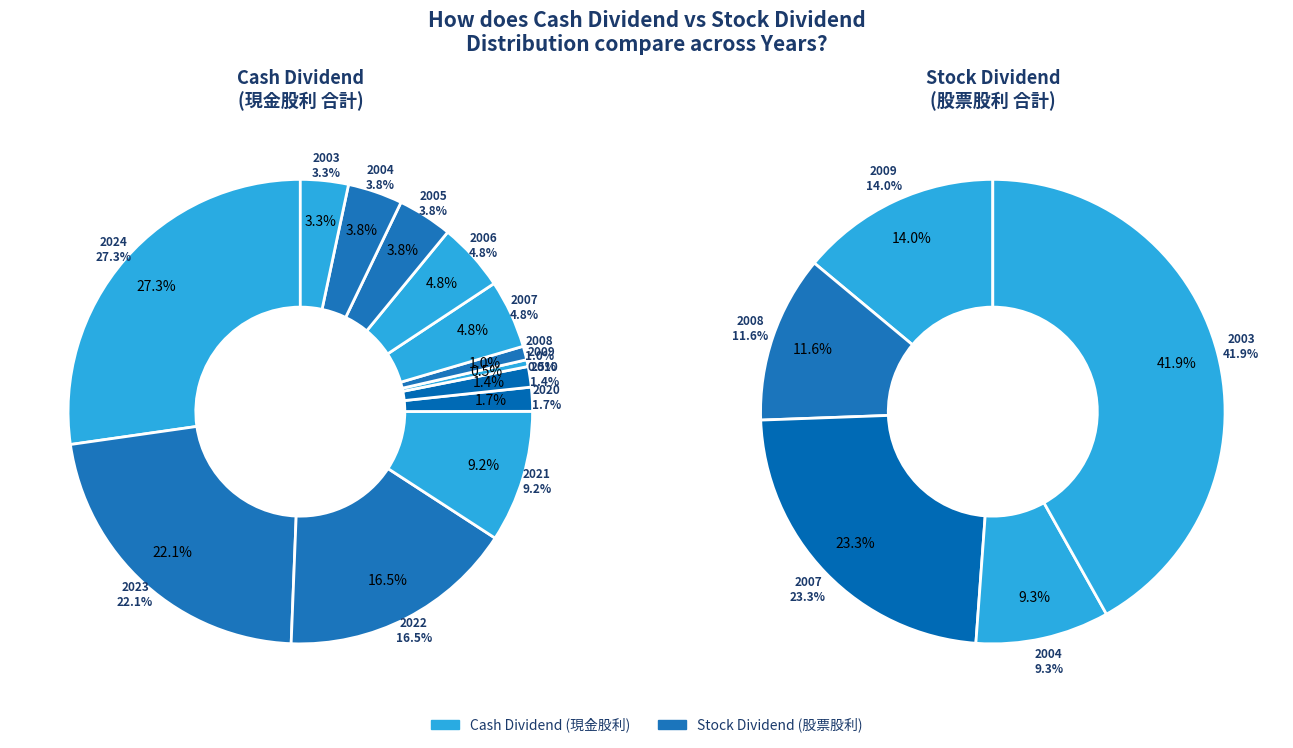

Does any single category account for the majority?

No